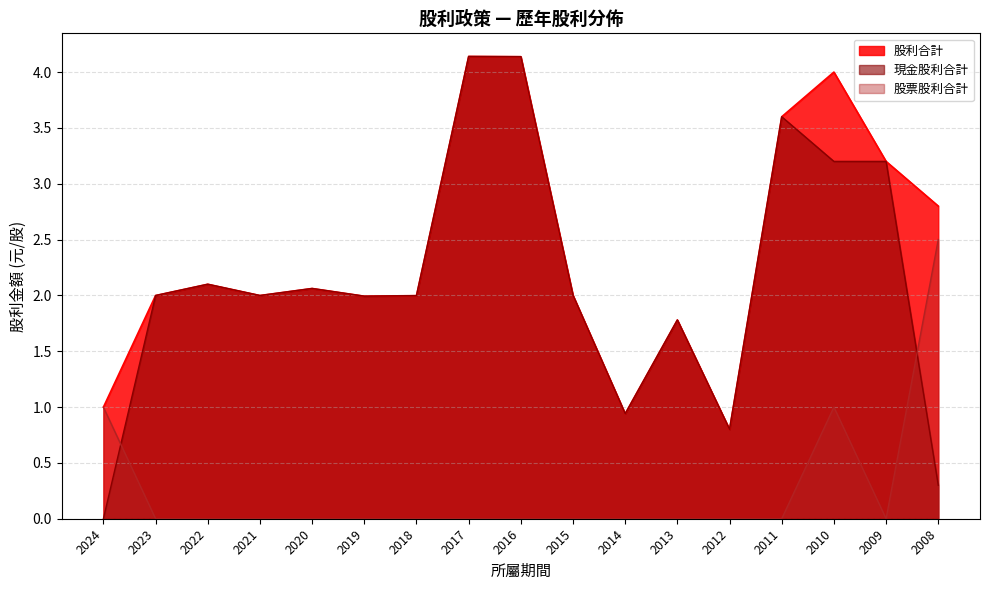

Which series ends up on top after the final intersection of 現金股利合計 and 股票股利合計?

股票股利合計